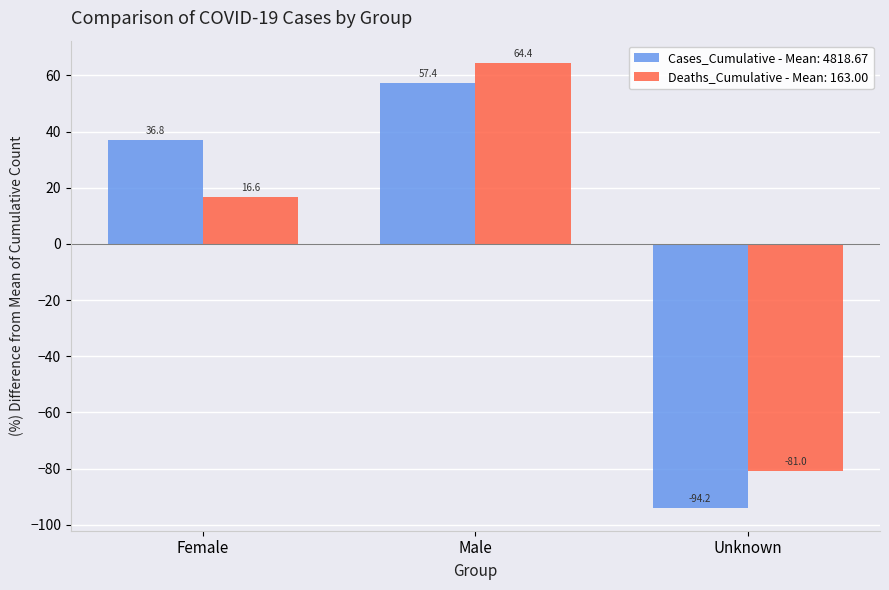

What is the label of the 2nd bar from the left?

Male